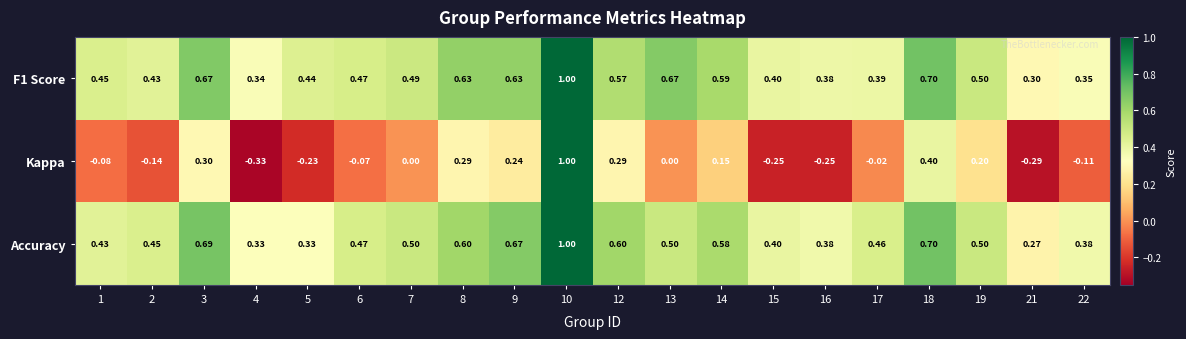

Which series has the widest spread of values?

Kappa